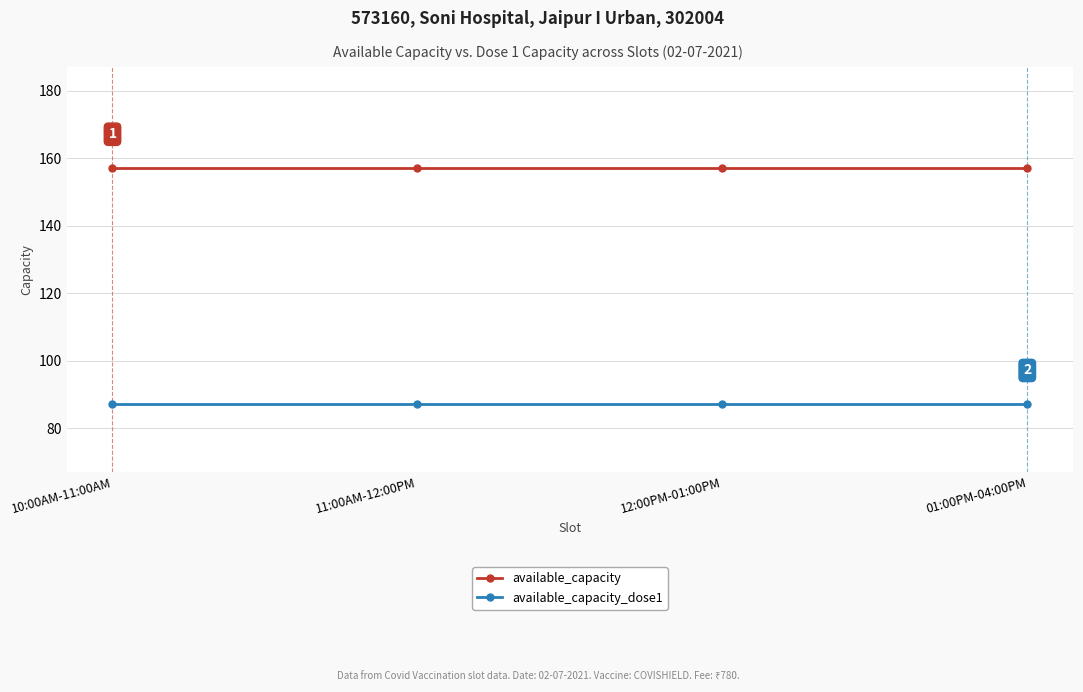

Is this an area chart (filled region under the line)?

No